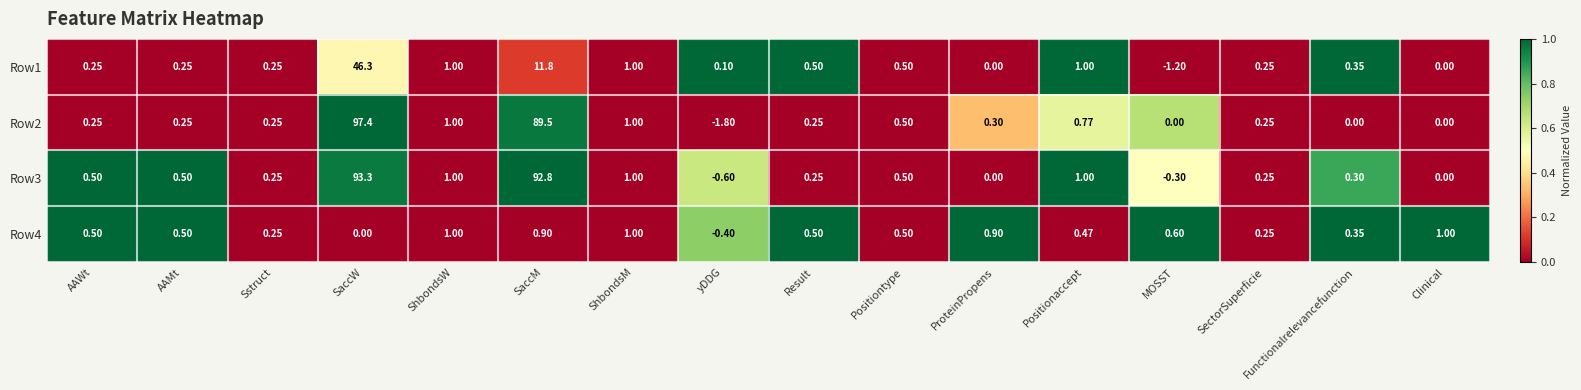

At which category is the sum across all series the highest?

SaccW